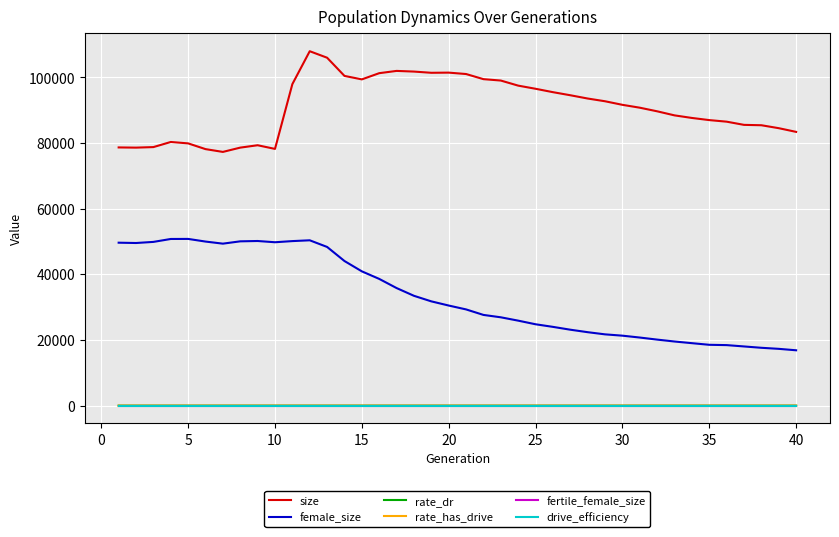

True or false: size and fertile_female_size intersect in this chart.

False